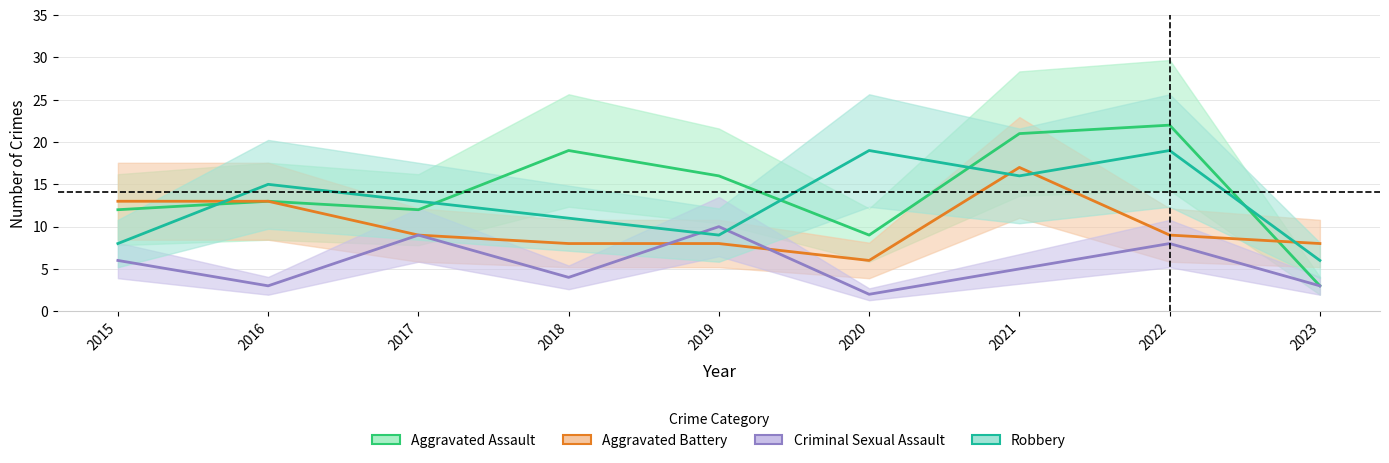

What is the difference between the Criminal Sexual Assault values at 2021 and 2016?

2